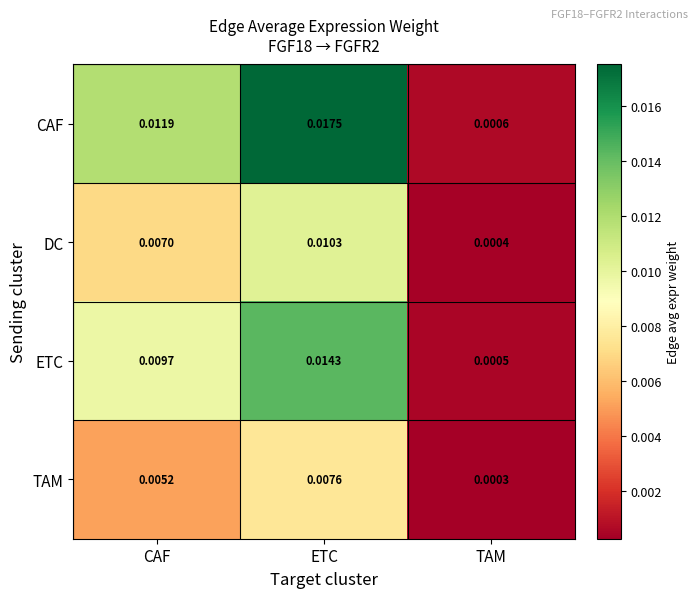

Rank the categories by ETC value from lowest to highest.

TAM, CAF, ETC